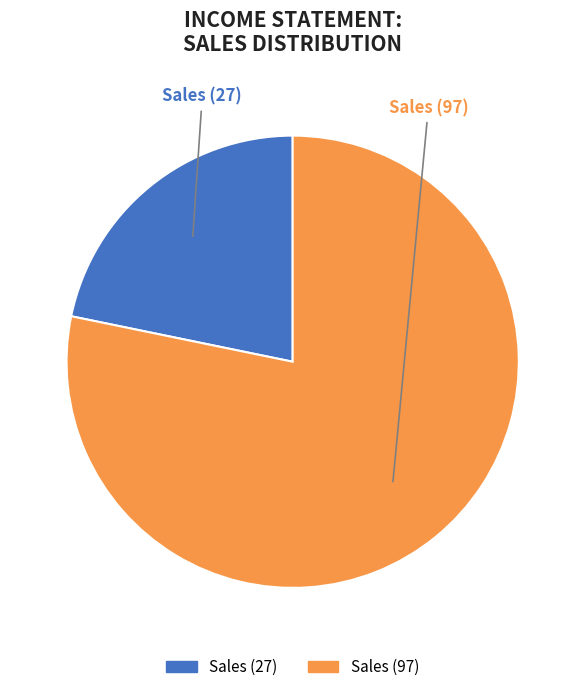

Count the number of slices in the pie.

2